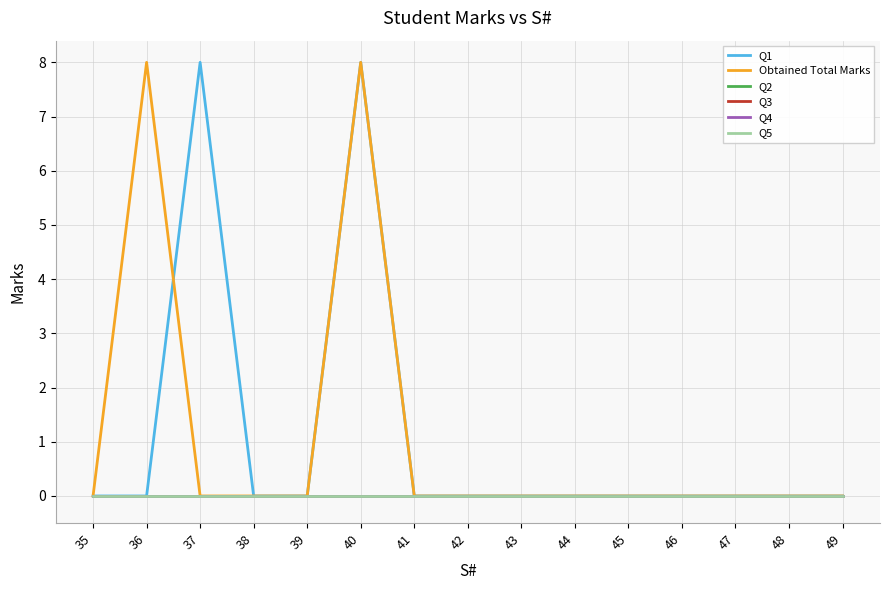

Which series changed the most between 38 and 41?

Q1